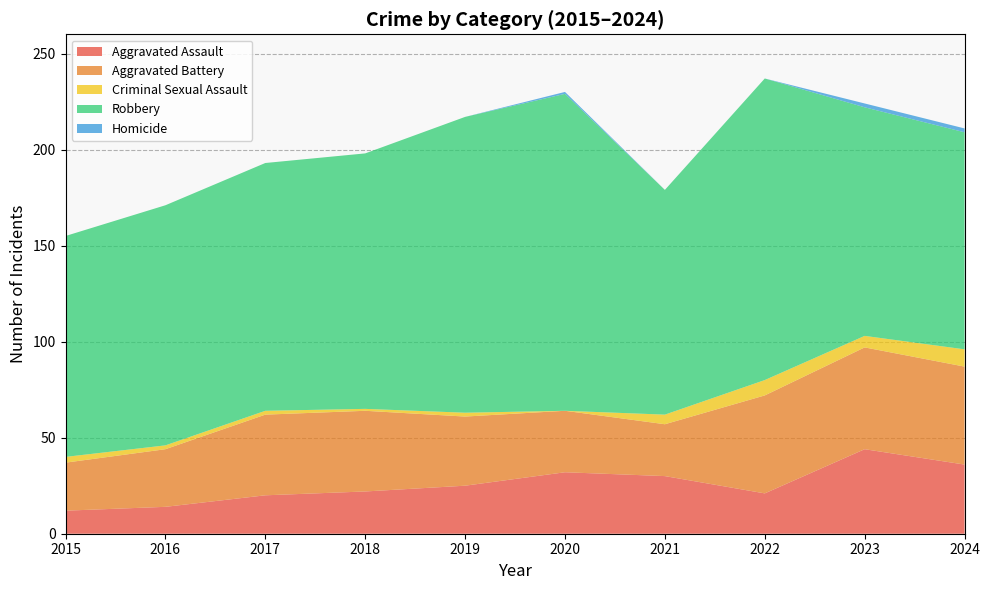

Reading right to left, transcribe all the data shown in this chart.

Aggravated Assault: 2024=36	2023=44	2022=21	2021=30	2020=32	2019=25	2018=22	2017=20	2016=14	2015=12
Aggravated Battery: 2024=51	2023=53	2022=51	2021=27	2020=32	2019=36	2018=42	2017=42	2016=30	2015=25
Criminal Sexual Assault: 2024=9	2023=6	2022=8	2021=5	2020=0	2019=2	2018=1	2017=2	2016=2	2015=3
Robbery: 2024=113	2023=119	2022=157	2021=117	2020=165	2019=154	2018=133	2017=129	2016=125	2015=115
Homicide: 2024=2	2023=2	2022=0	2021=0	2020=1	2019=0	2018=0	2017=0	2016=0	2015=0